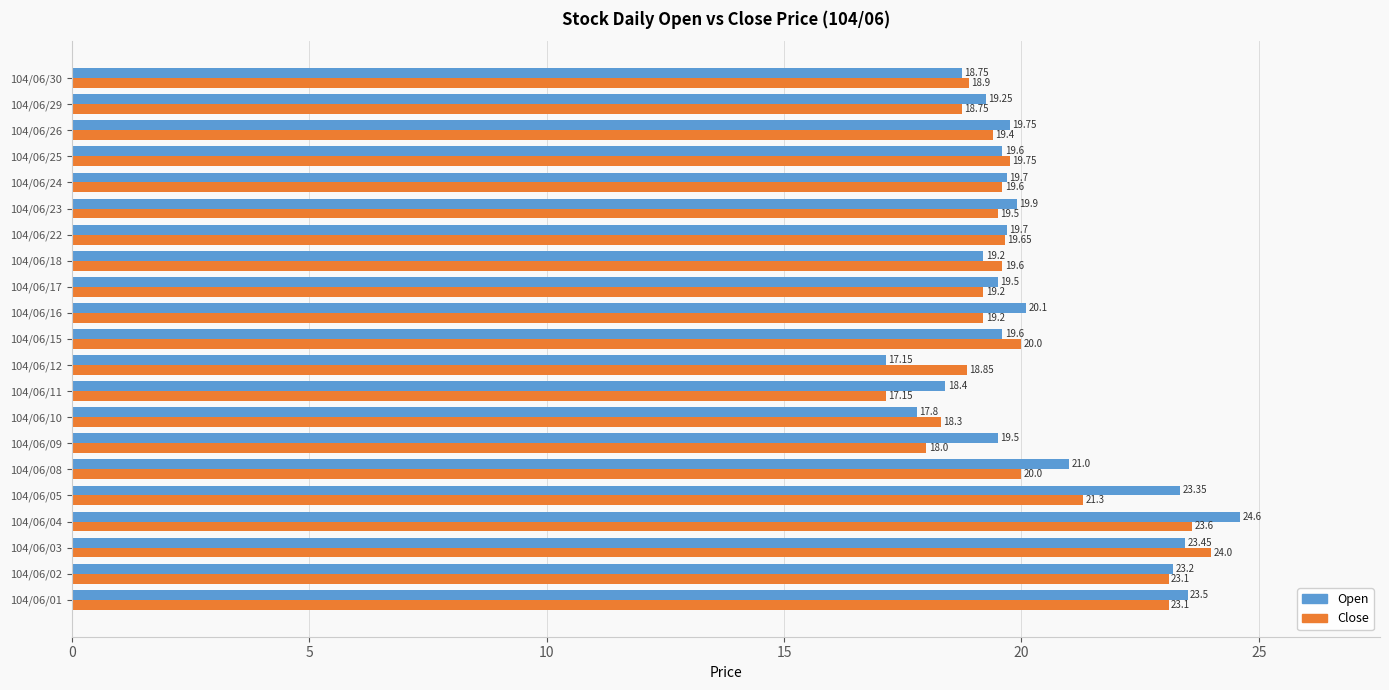

What is the average value of the Close series?

20.0